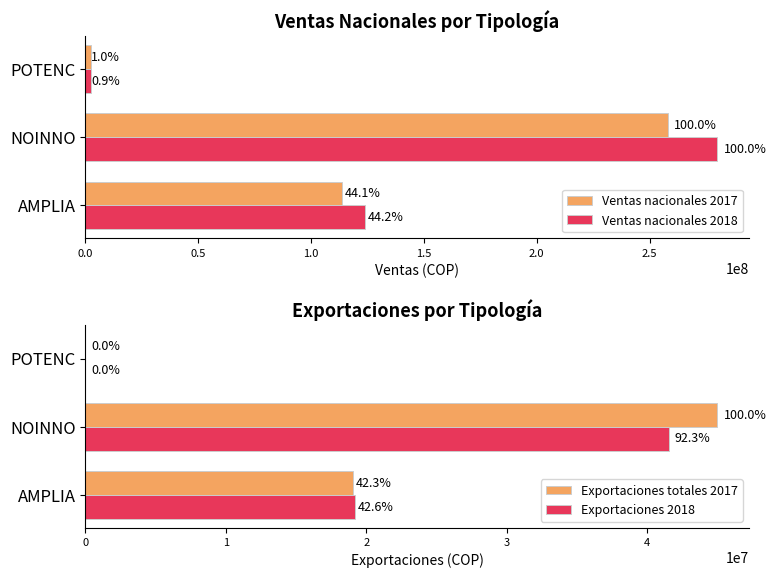

How many groups of bars are there?

3